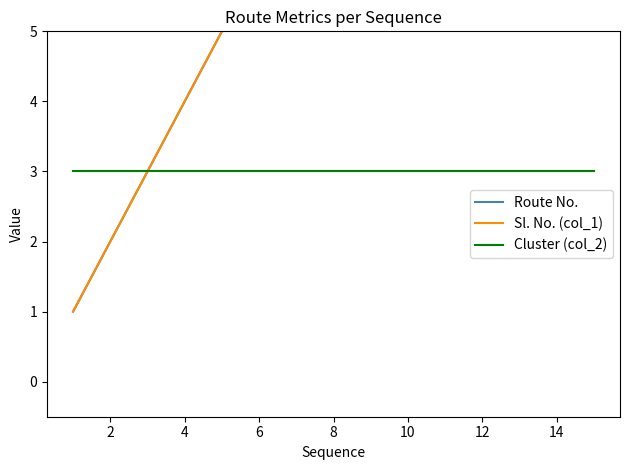

Where is Route No. nearest to the value 8?

8